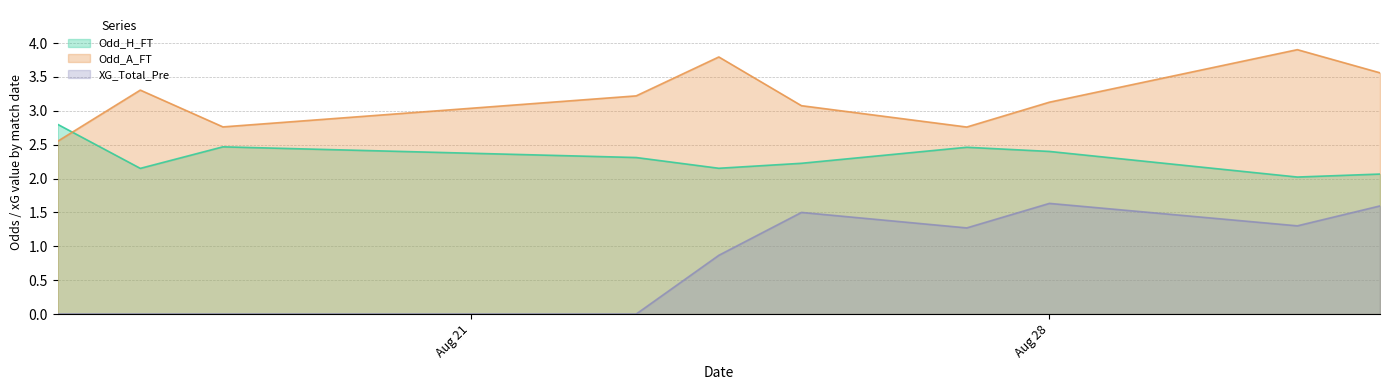

What is the maximum value shown in the chart?

3.9